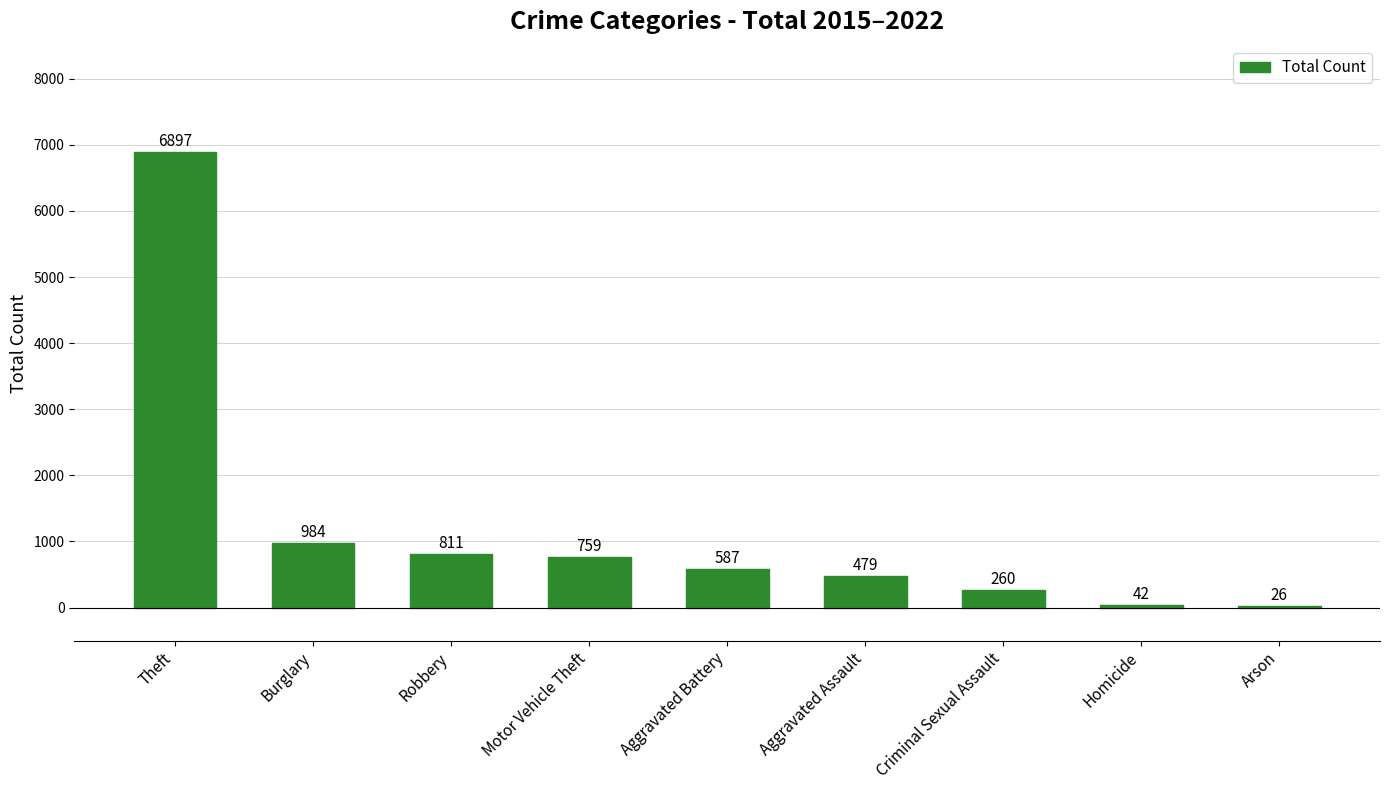

What is the average value?

1205